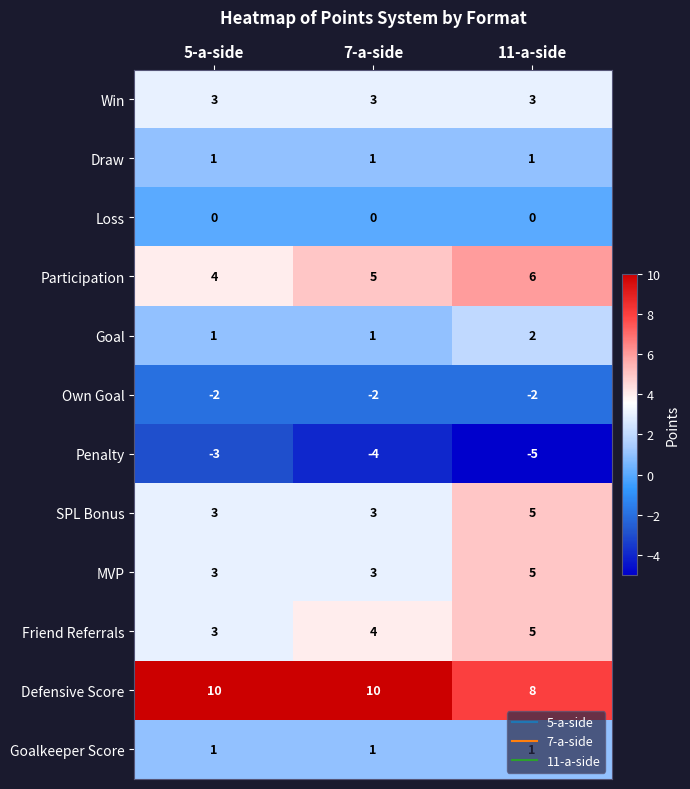

At how many categories does at least one series exceed 0?

3